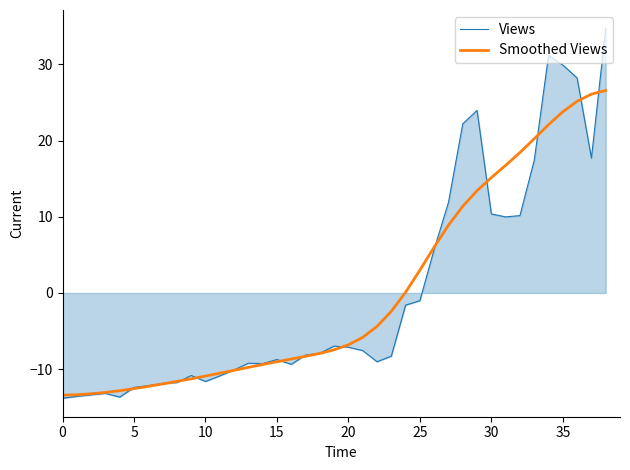

What is the smallest value displayed?

-13.8